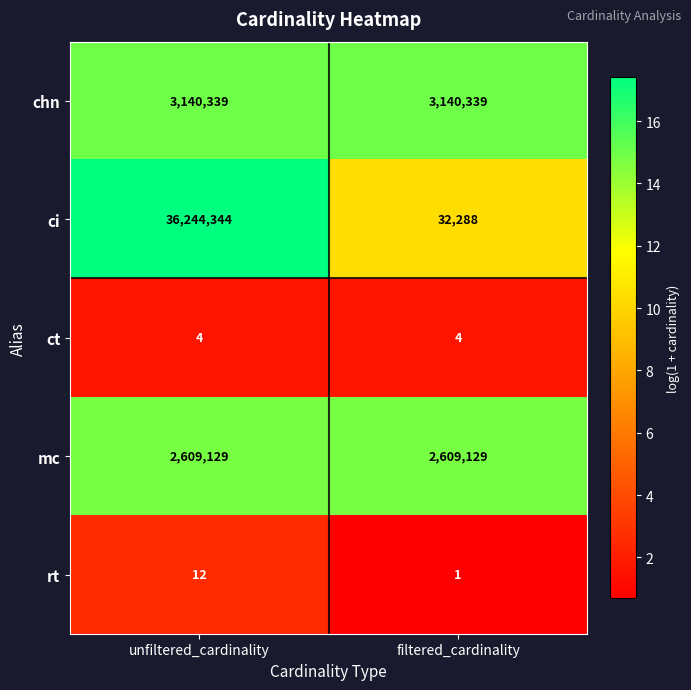

At which category is the sum across all series the highest?

unfiltered_cardinality